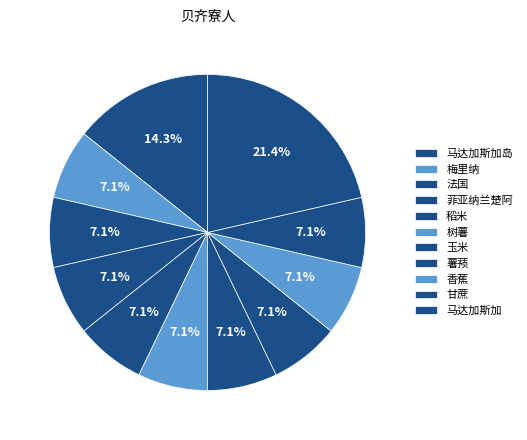

Count the number of slices in the pie.

11